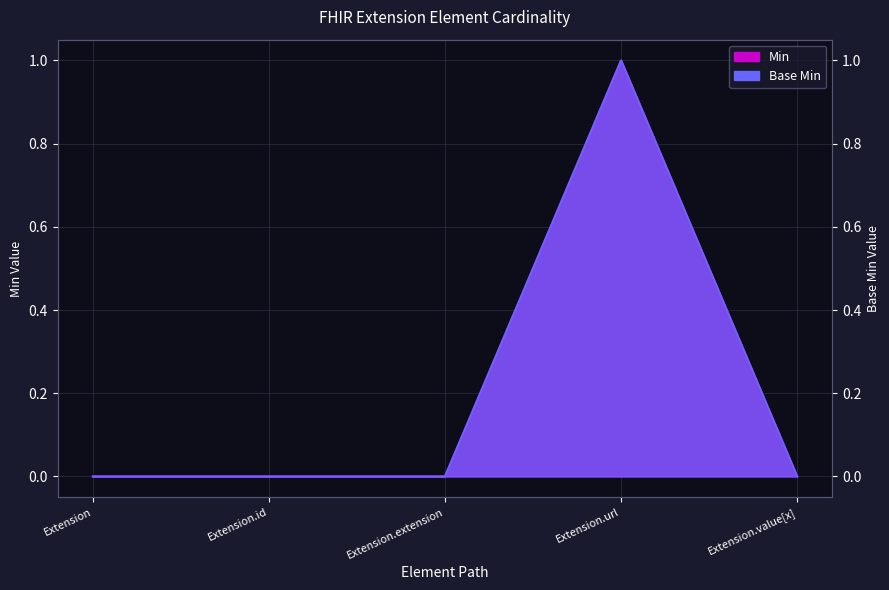

True or false: Min and Base Min cross at least once.

False